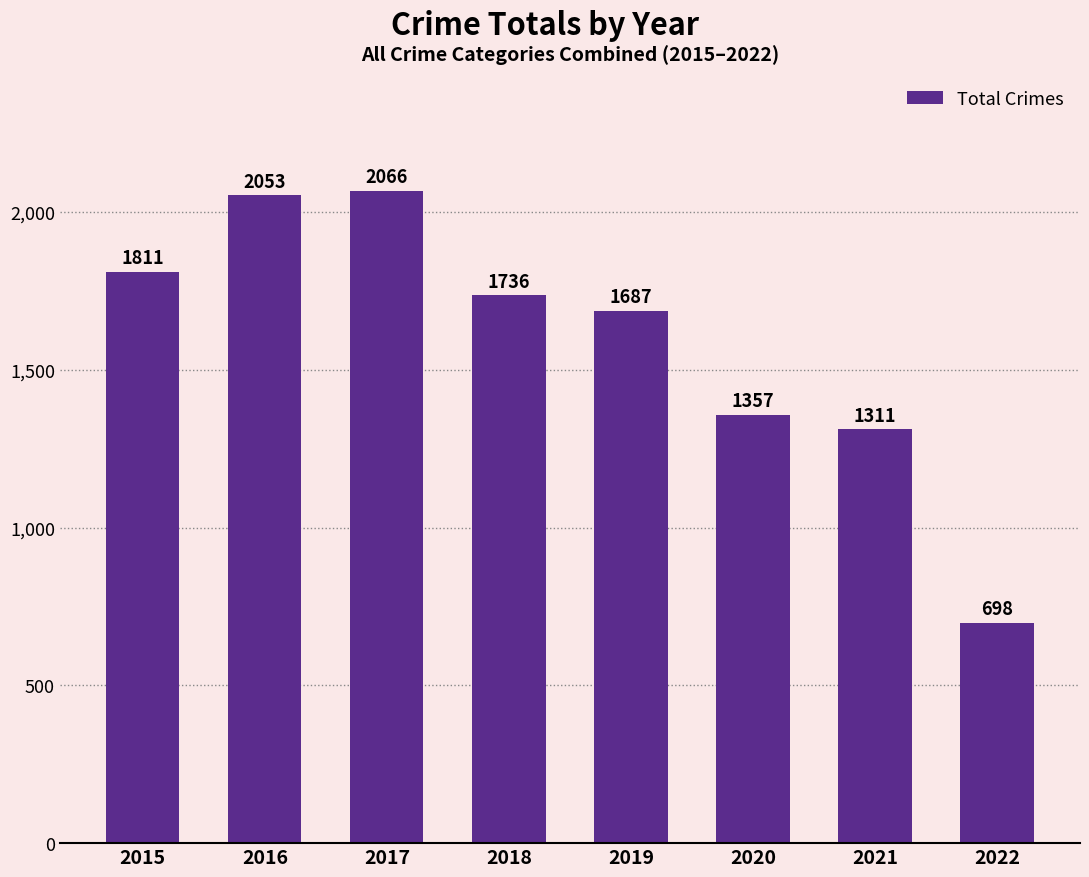

Reading right to left, extract all data points from this chart.

2022=698	2021=1311	2020=1357	2019=1687	2018=1736	2017=2066	2016=2053	2015=1811